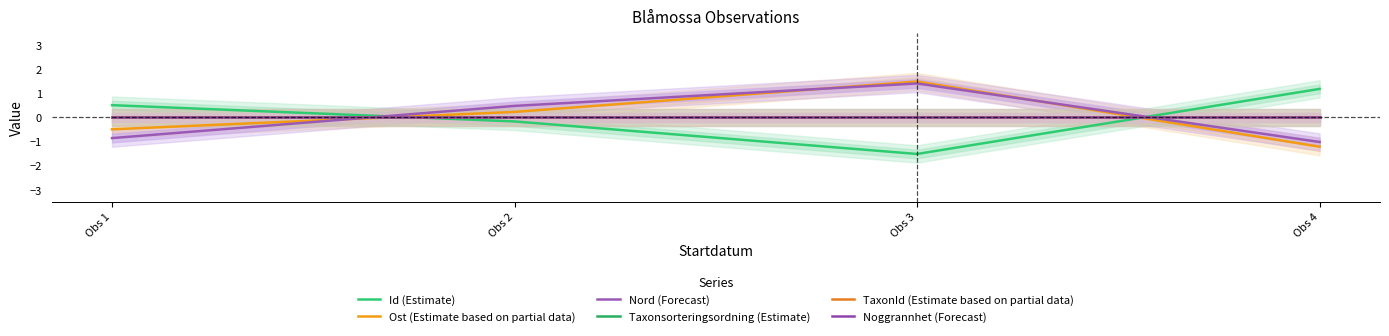

At which label does Ost (Estimate based on partial data) reach its peak?

Obs 3